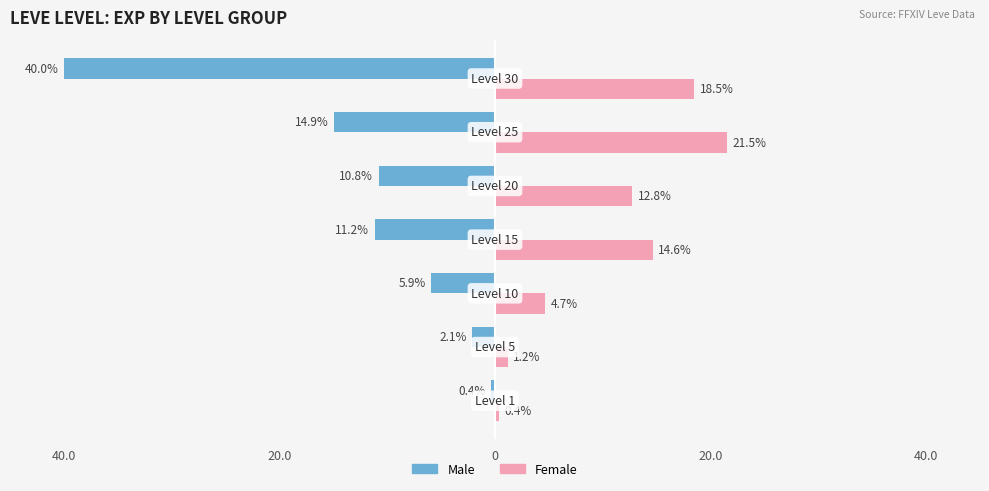

What are all the series names shown in the legend?

Male, Female